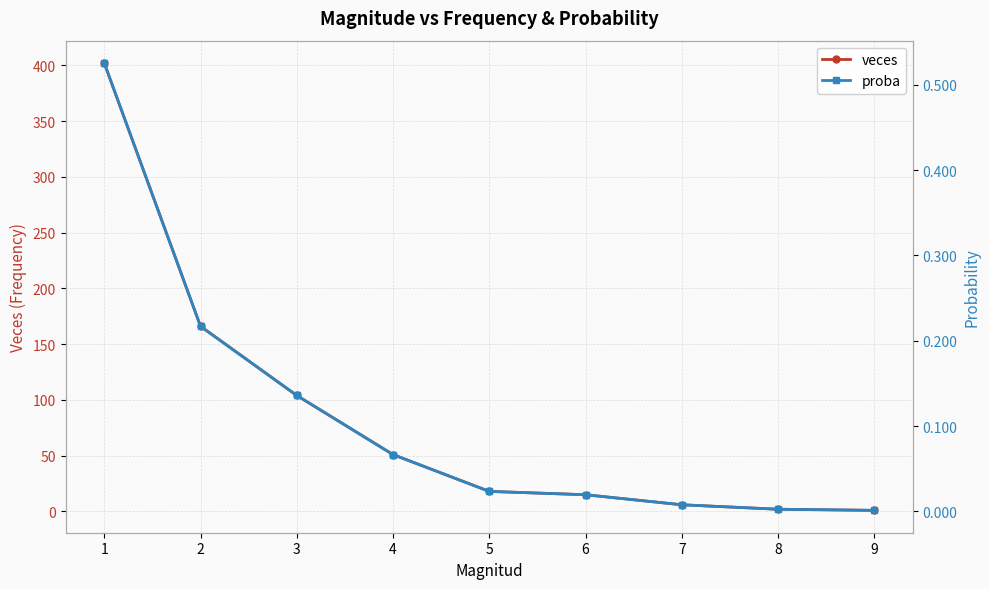

True or false: proba has a value of 0.0 at 9.

True